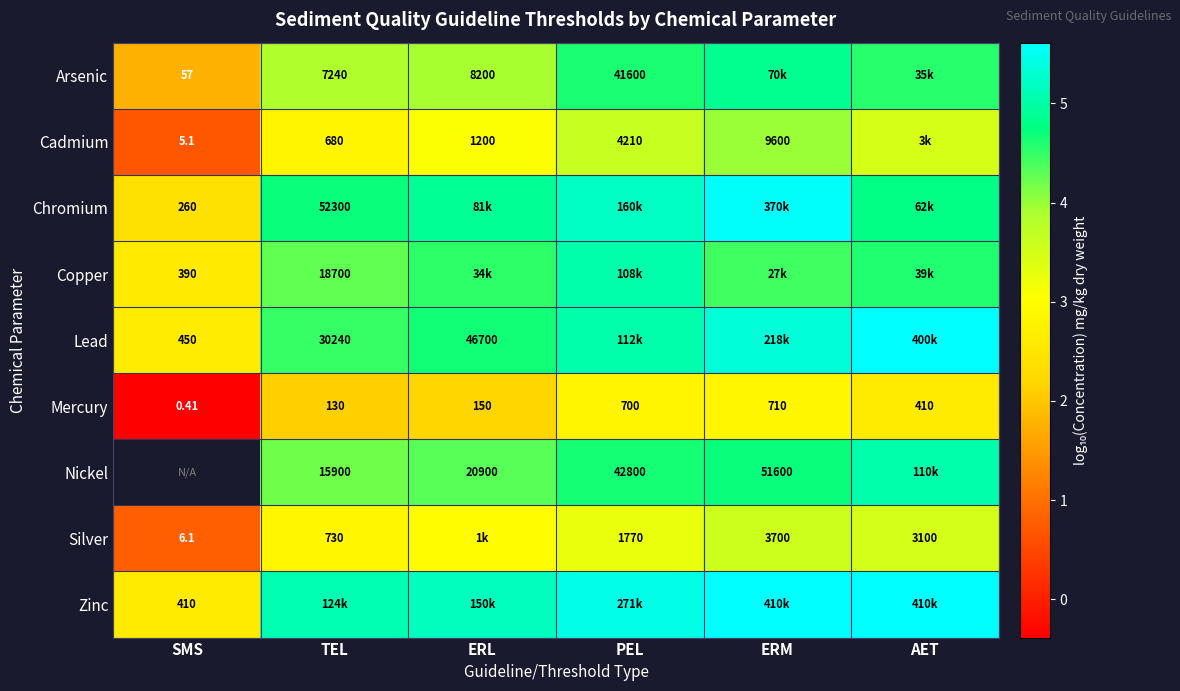

What is the difference between the highest and lowest values at PEL?

2.6